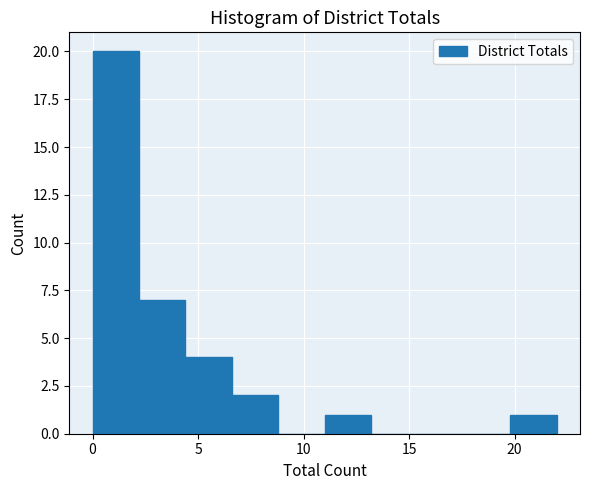

Which range on the x-axis has the tallest bar?

0.0 to 2.2